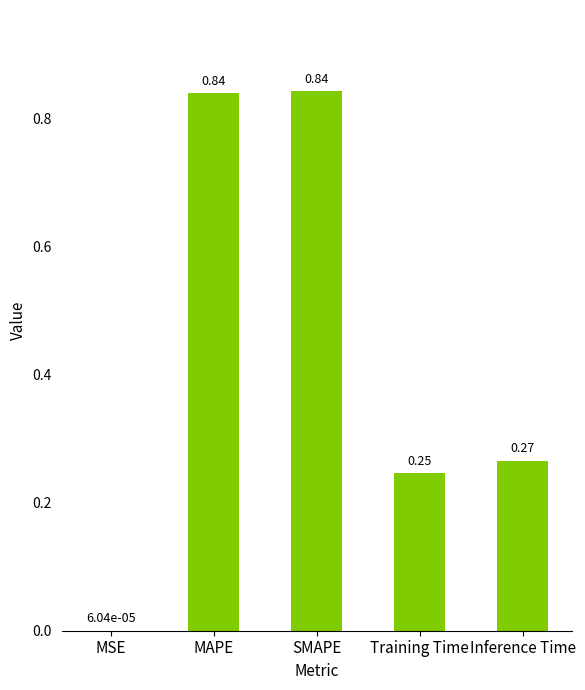

Which has a higher value, Inference Time or MAPE?

MAPE